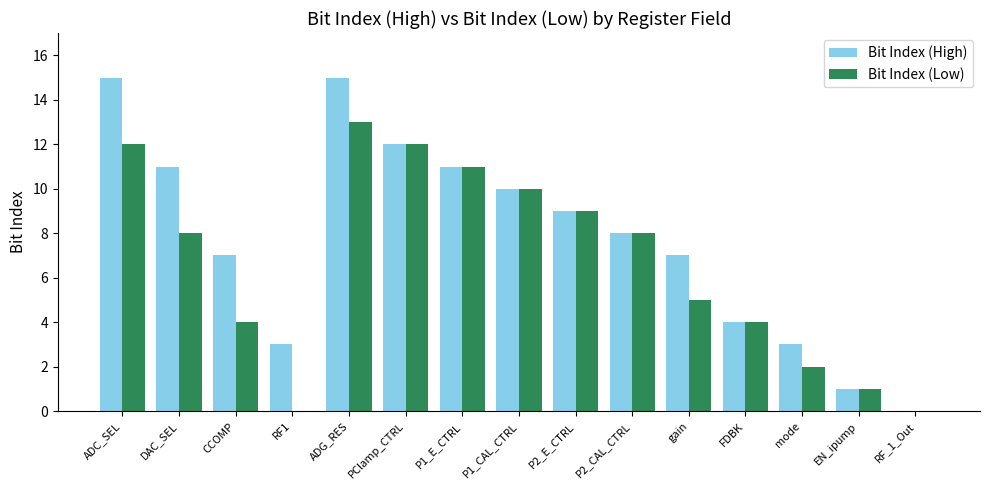

Which series changed the most between mode and RF_1_Out?

Bit Index (High)